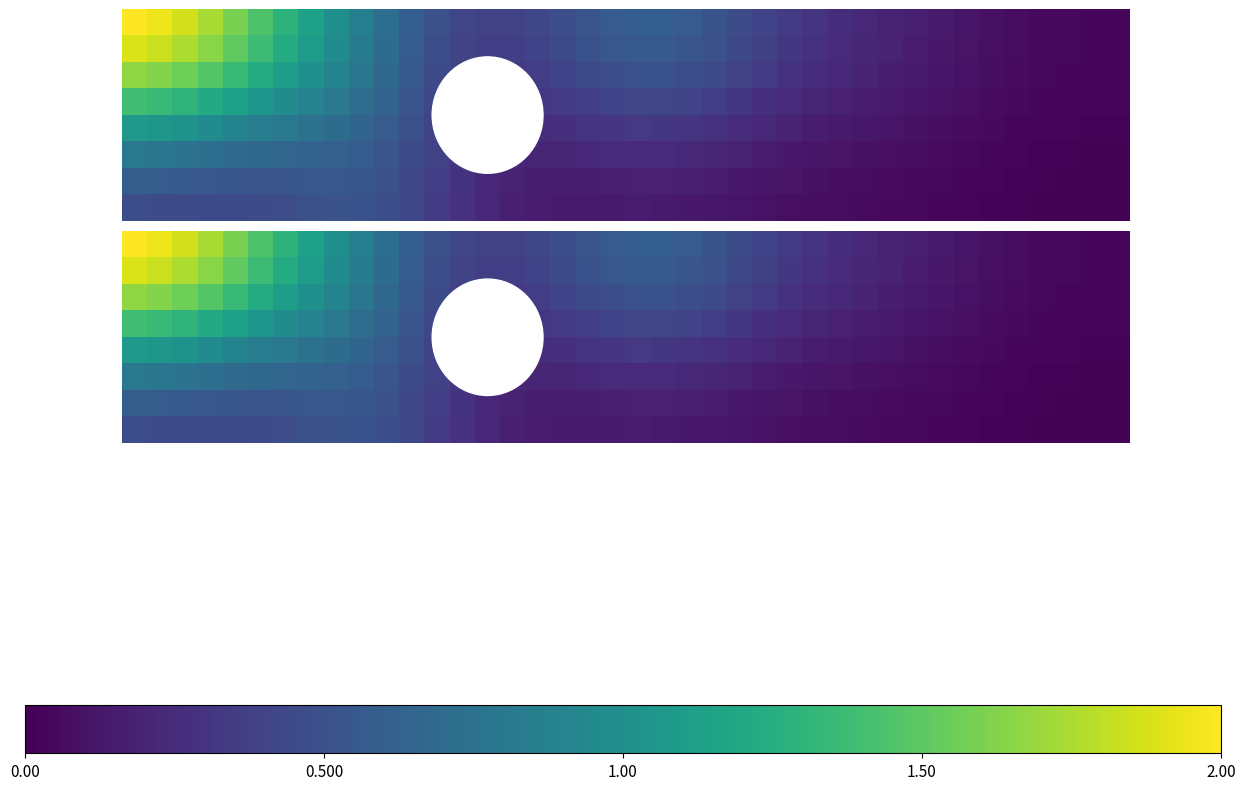

What is the sum of all 4 values?

15.2